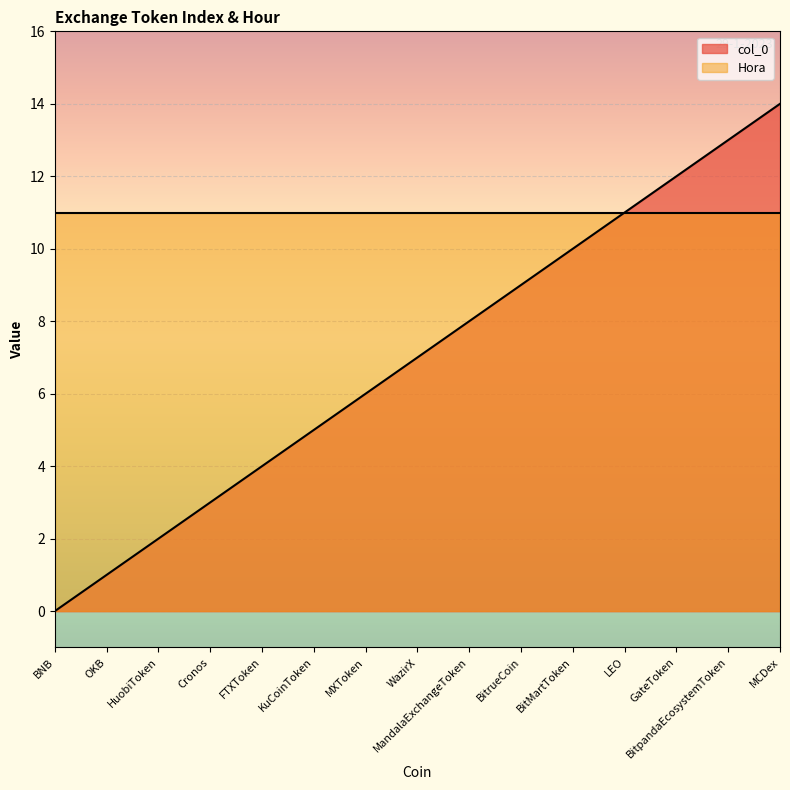

What is the value of the 7th point from the left?

6